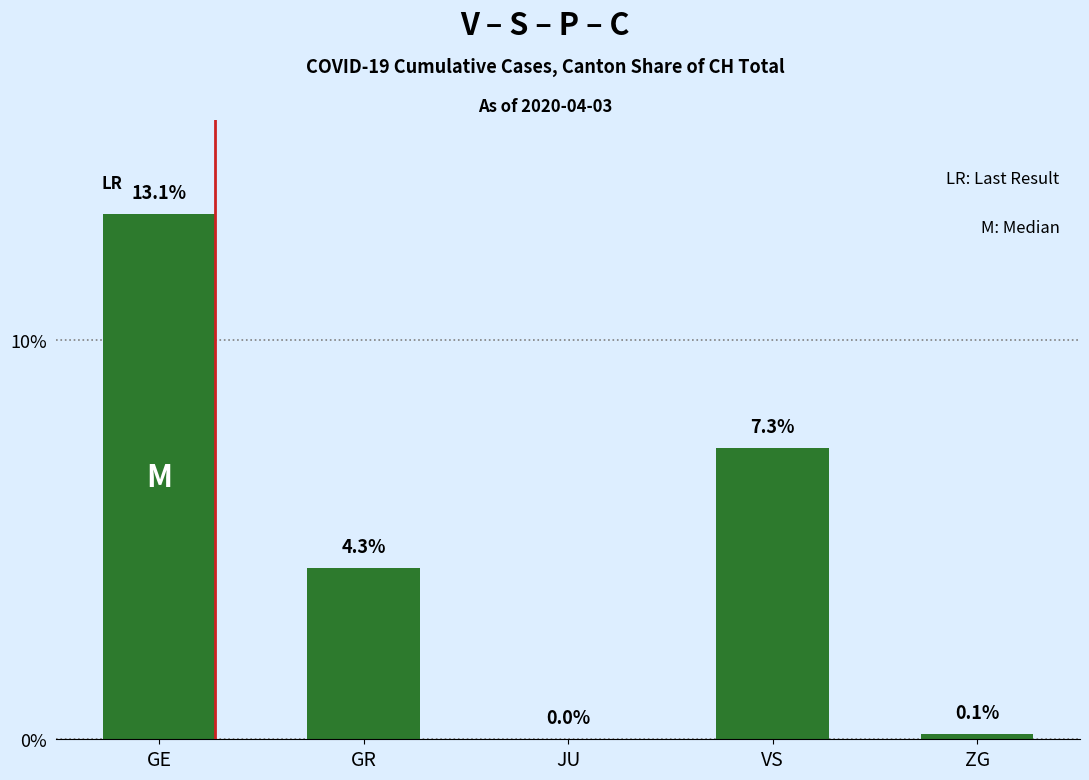

Which category has the highest value across all series?

GE